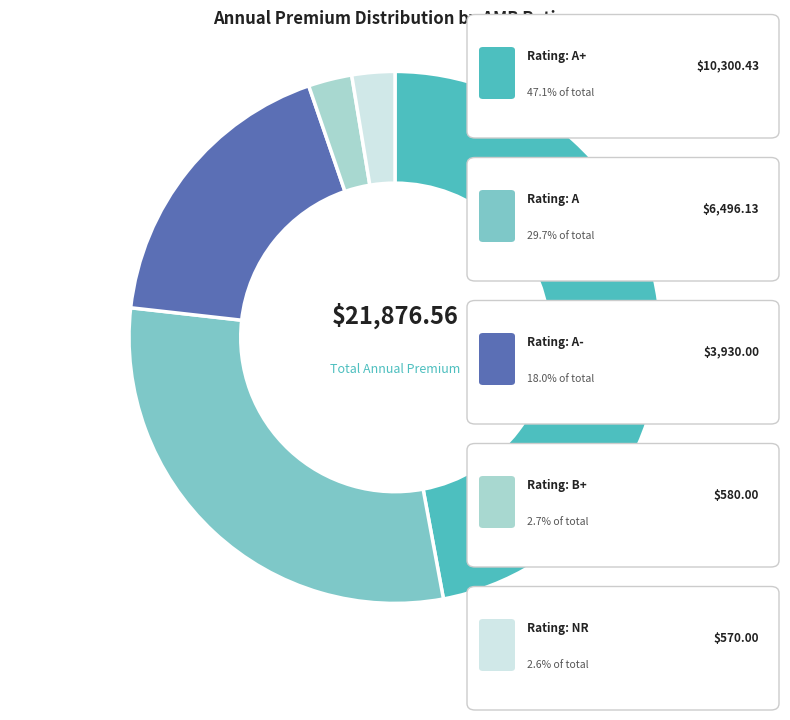

Is there any slice that represents more than half of the pie?

No